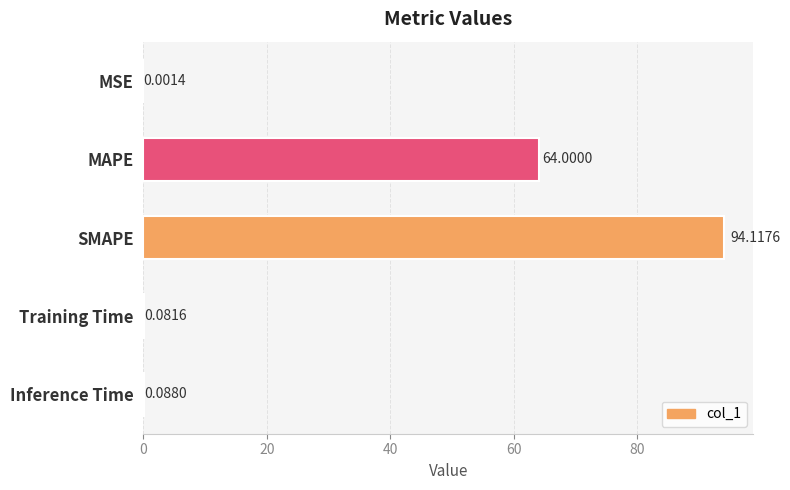

Are the bars horizontal?

Yes